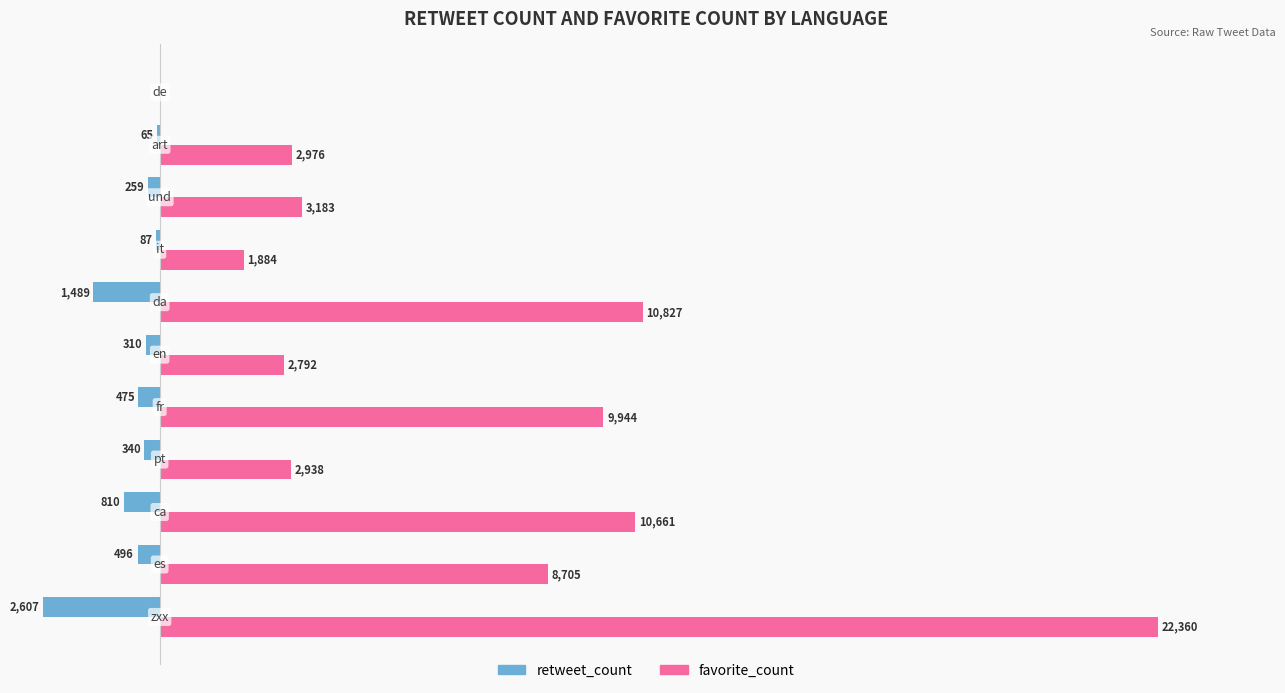

Which series has the largest total across all categories?

favorite_count